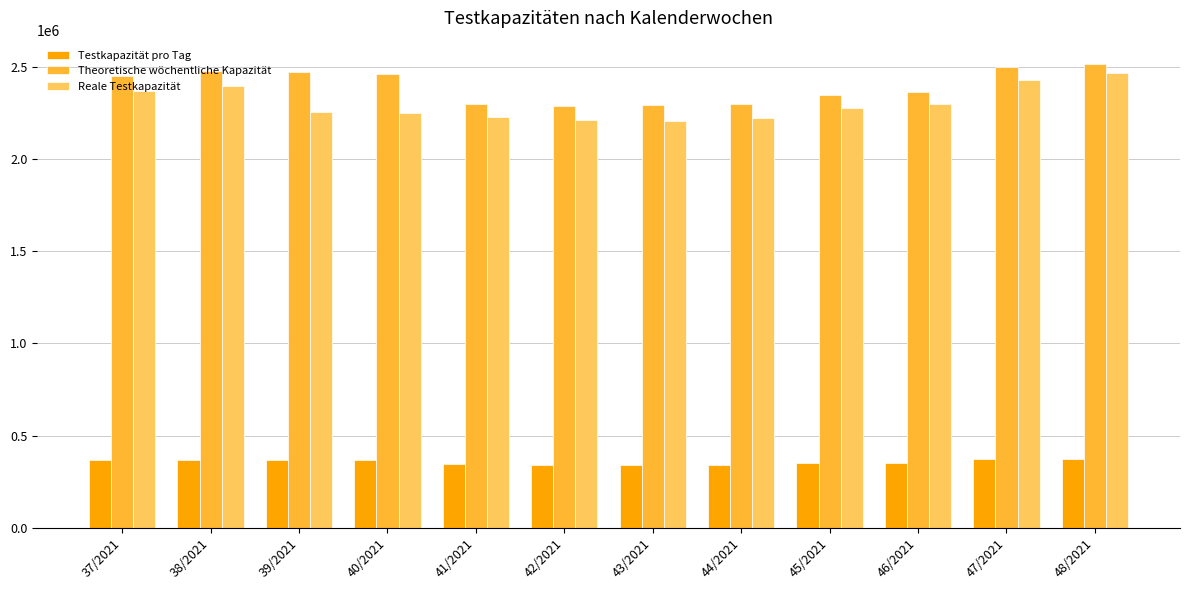

What is the difference between the highest and lowest values at 40/2021?

2092484